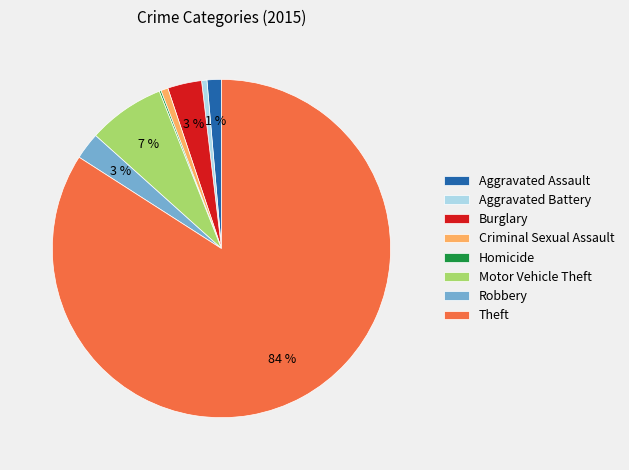

Which has a higher value, Theft or Motor Vehicle Theft?

Theft